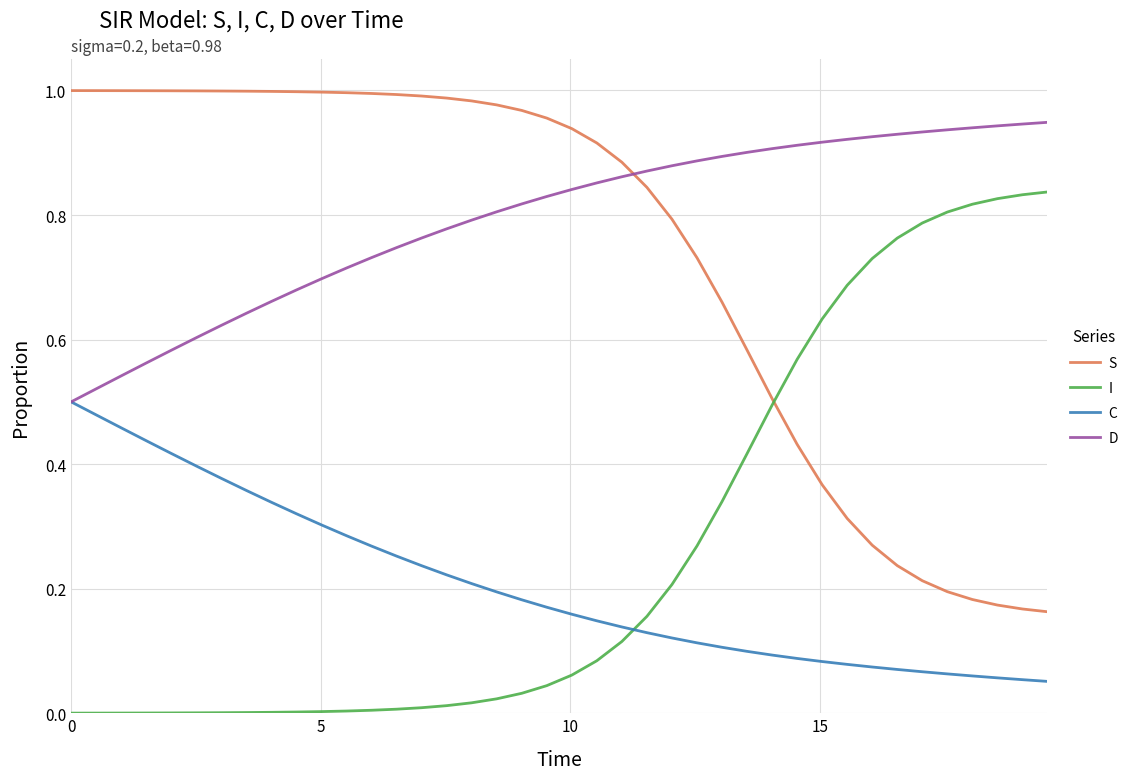

How many times do I and C cross each other?

1